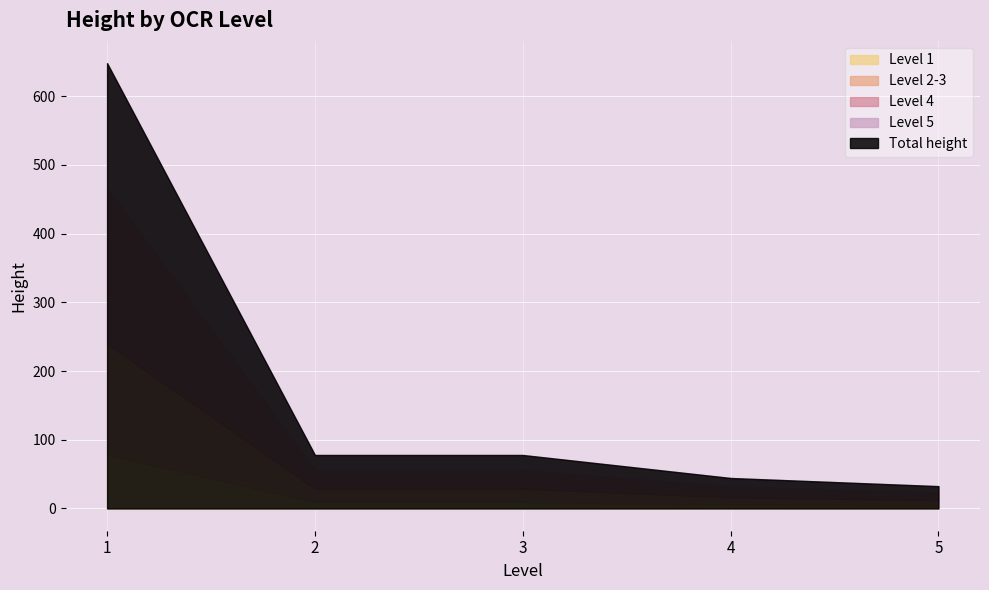

Which has a higher value, 3 or 5?

5